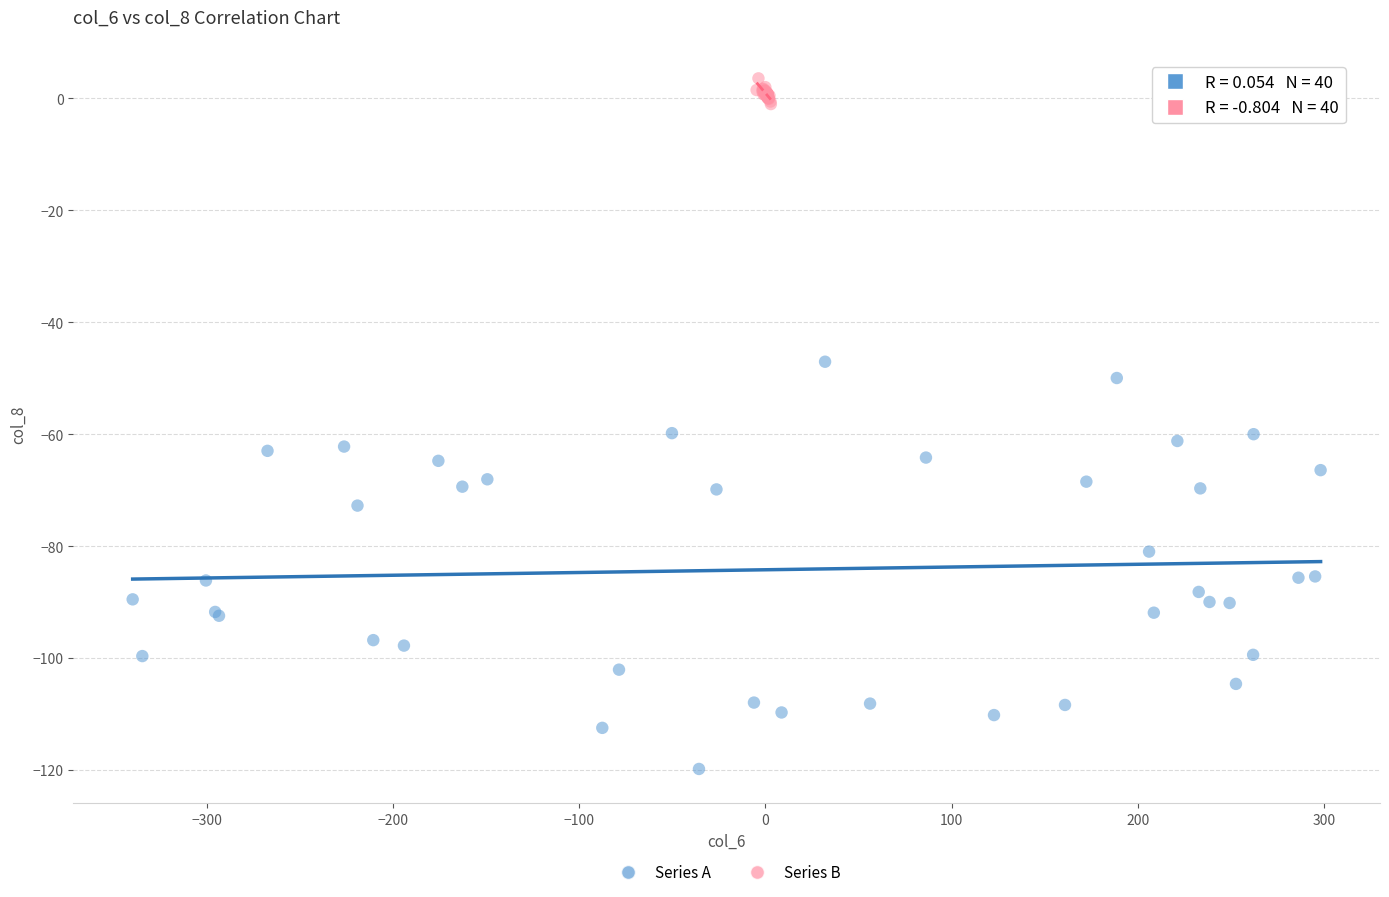

Which series contains the highest Y value?

Series B